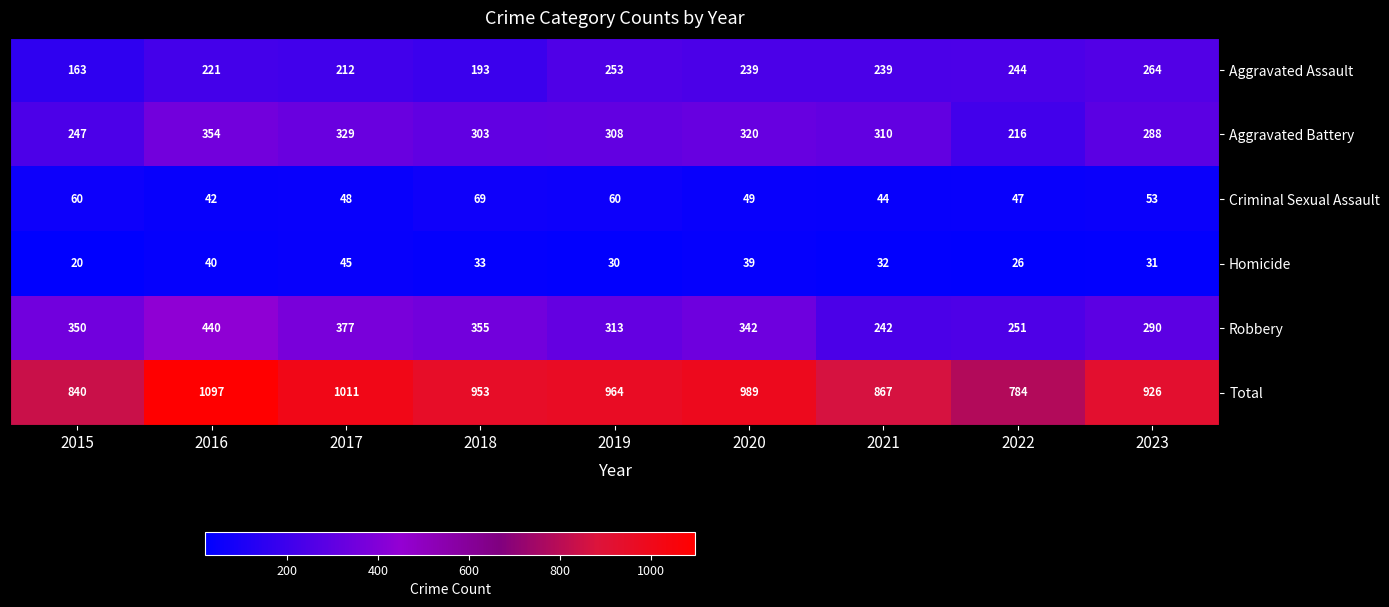

At which category is the sum across all series the highest?

2016